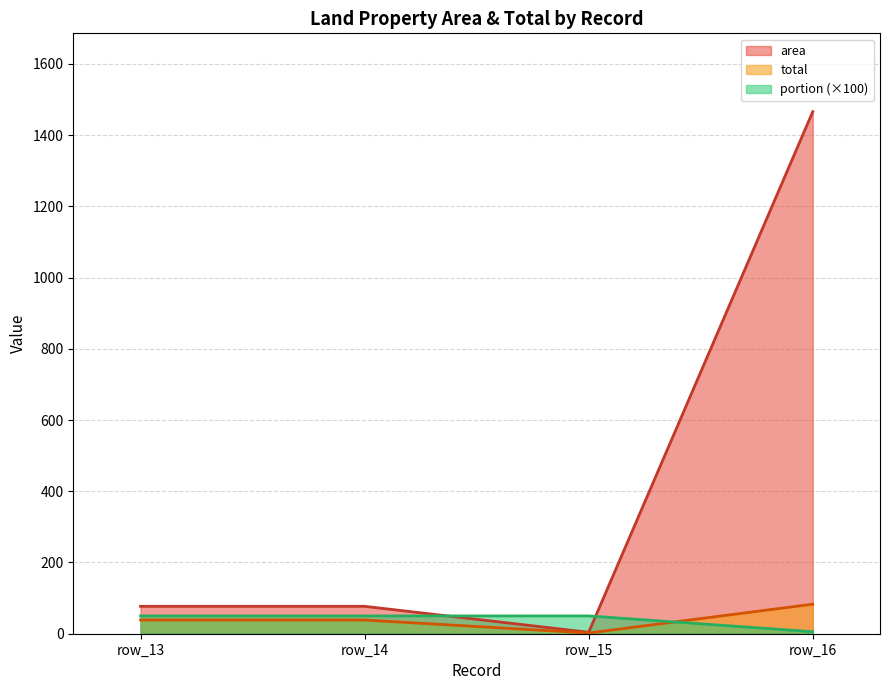

Reading right to left, extract all data points from this chart.

area: 1466.0	4.0	77.0	77.0
total: 83.0	2.0	38.5	38.5
portion: 5.7	50.0	50.0	50.0